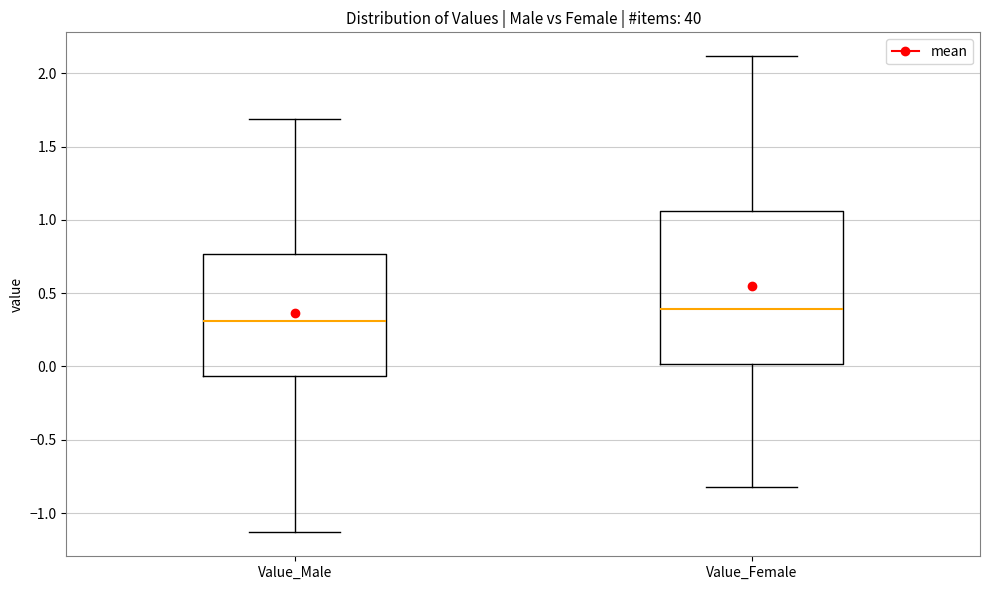

Which box has the lowest median line?

Value_Male